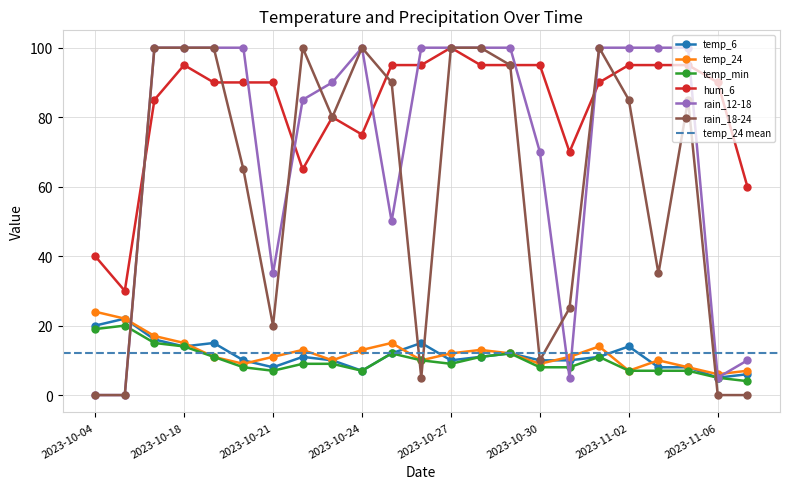

What is the difference between the maximum and minimum values in the rain_12-18 series?

100